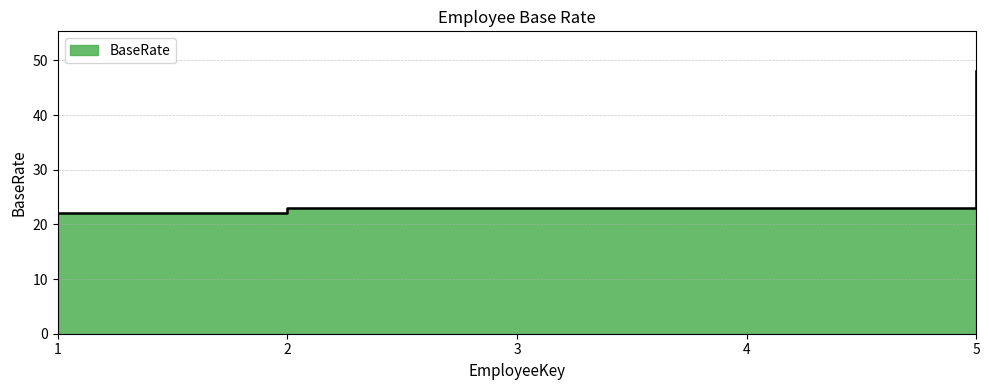

List the labels in order of value, largest first.

5, 2, 3, 4, 1